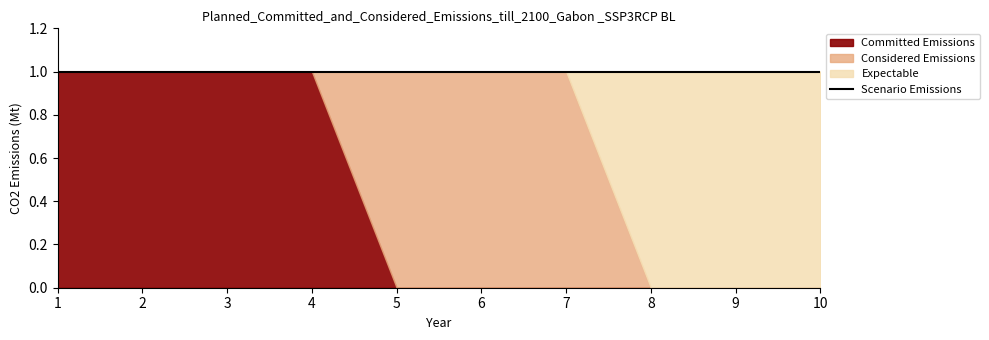

At 10, list the series in order from largest to smallest.

col_3, col_1, col_2